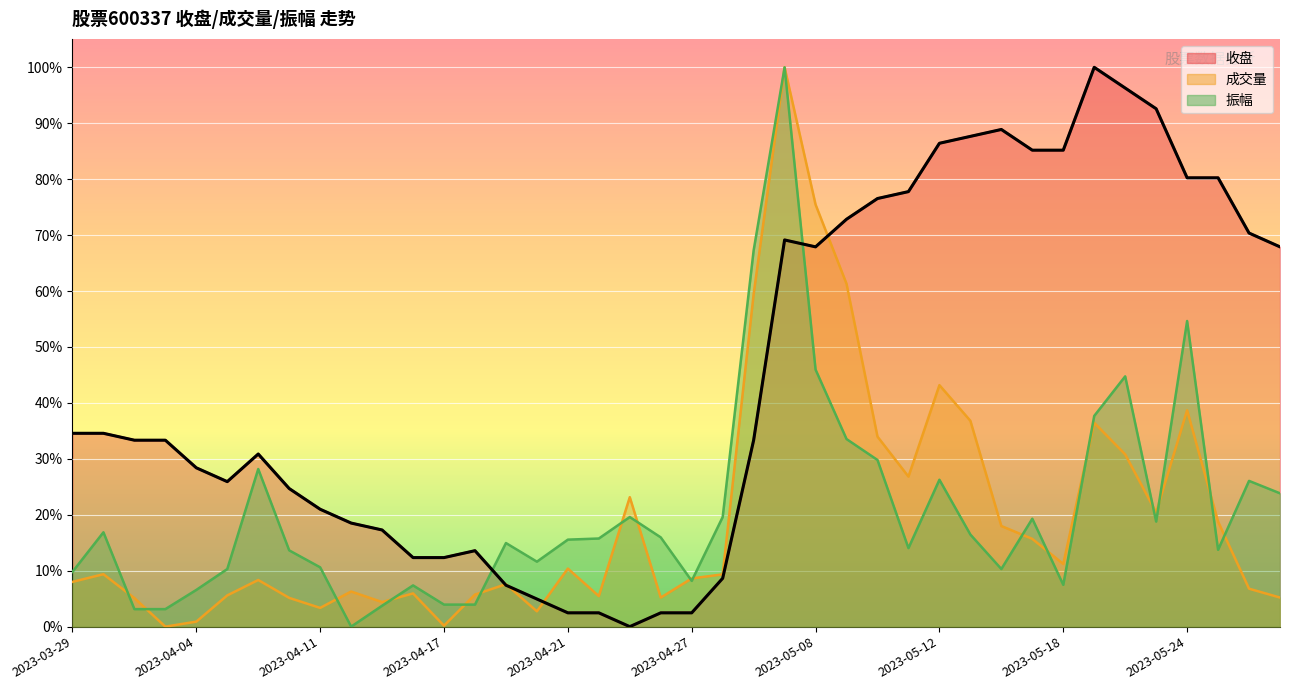

How many interior local peaks does the 成交量 series have?

11